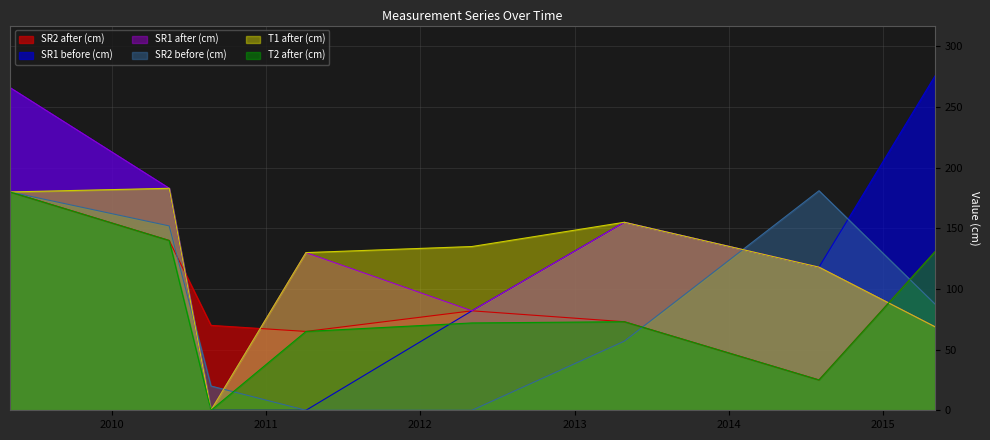

What is the label of the 8th point from the right?

2009-05-04